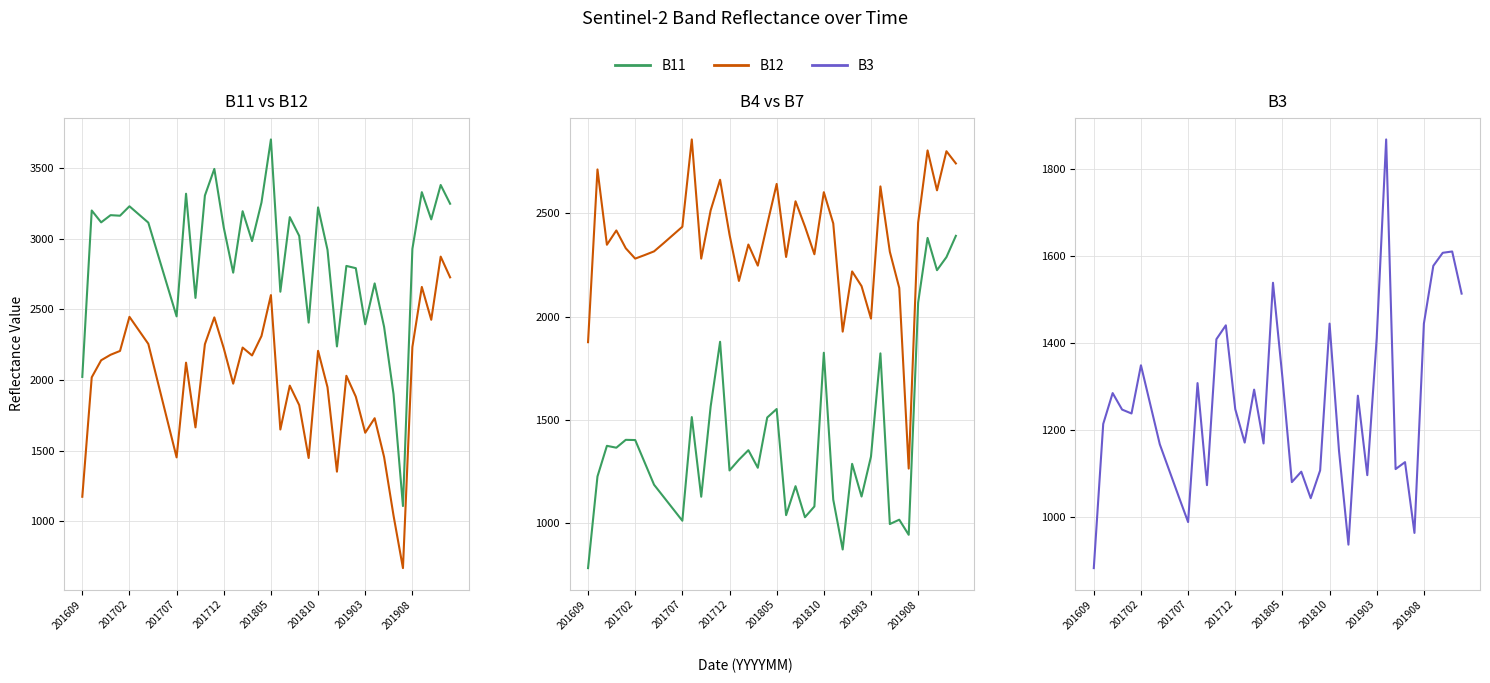

How many lines are shown in the chart?

5